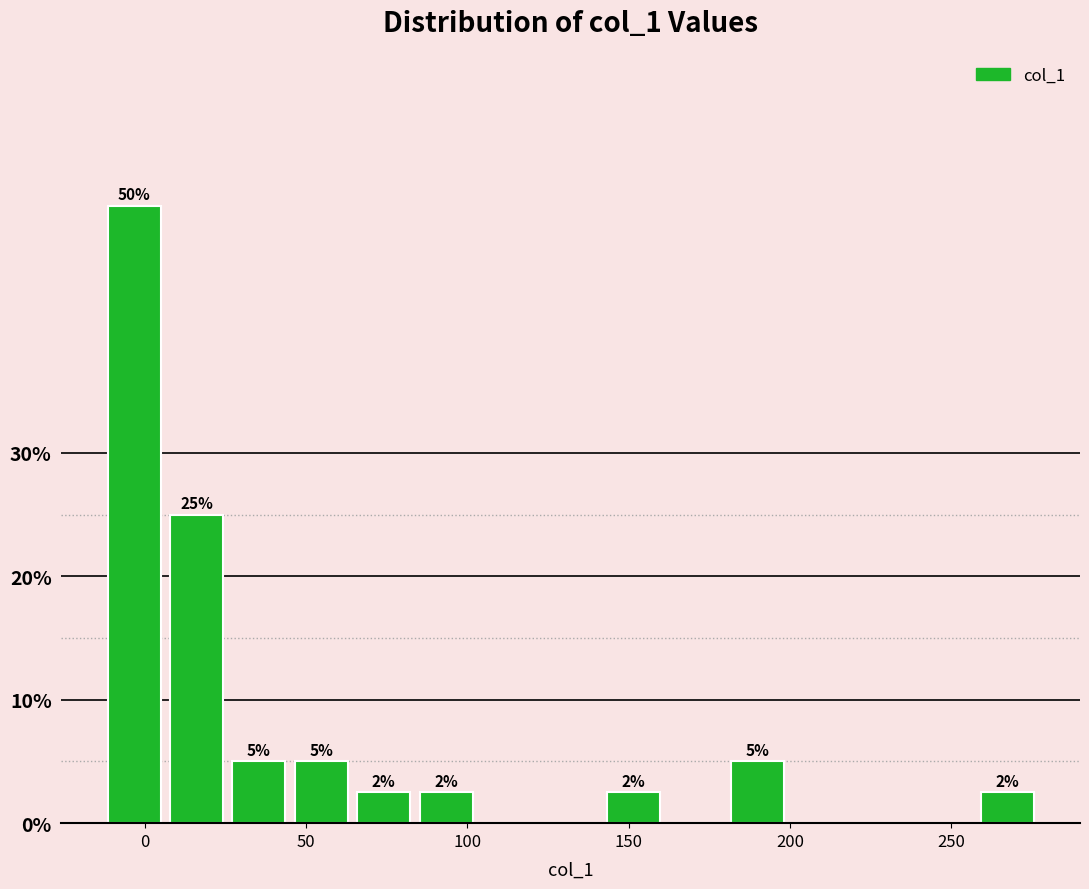

Read against the x-axis, roughly where is the centre of the tallest bar?

-5